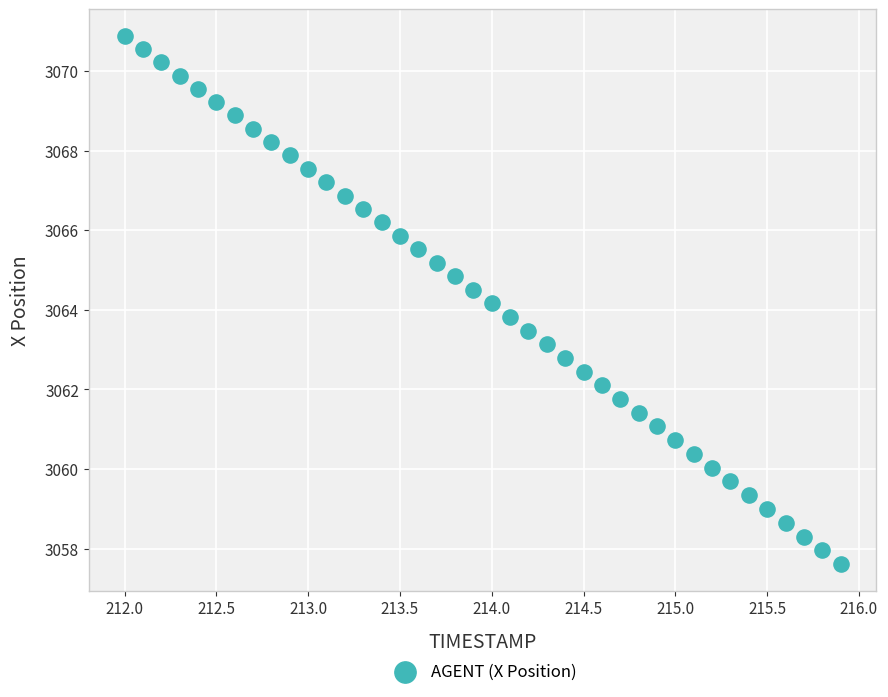

What is the range of Y values (max minus min)?

13.3